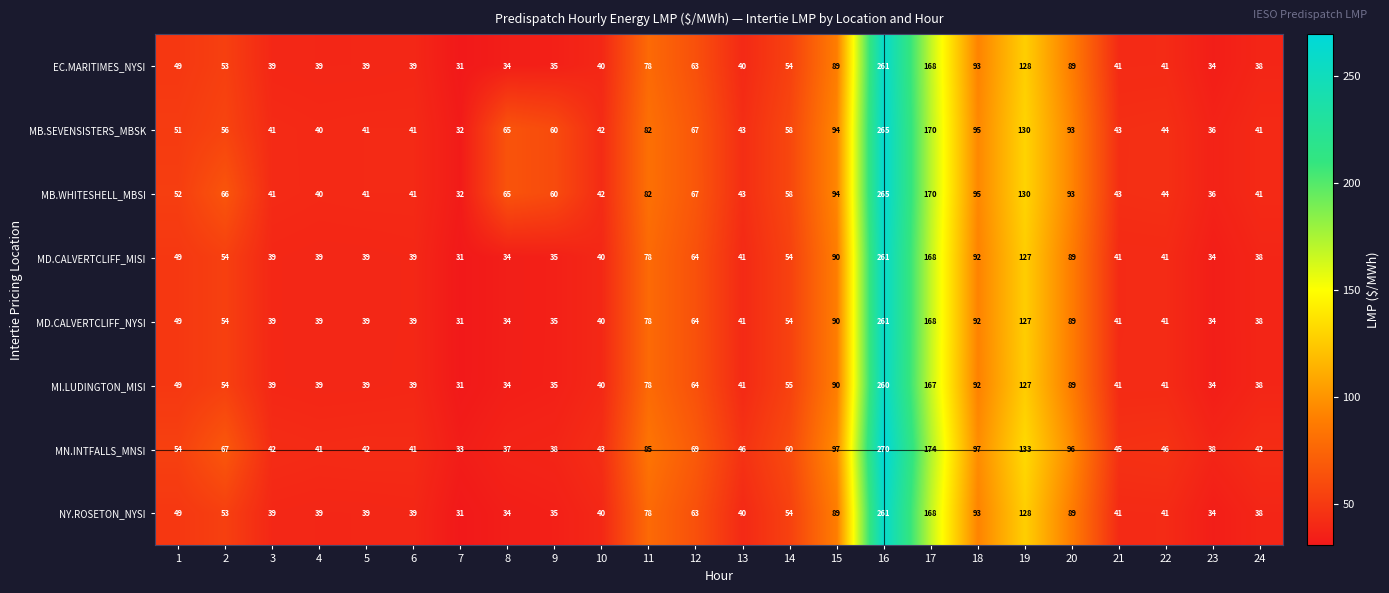

Count the number of categories in the chart.

24